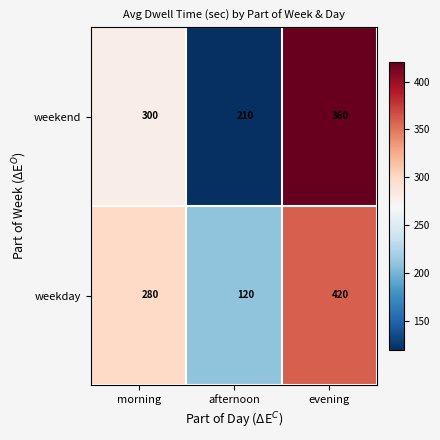

What is the difference between the weekday values at evening and afternoon?

300